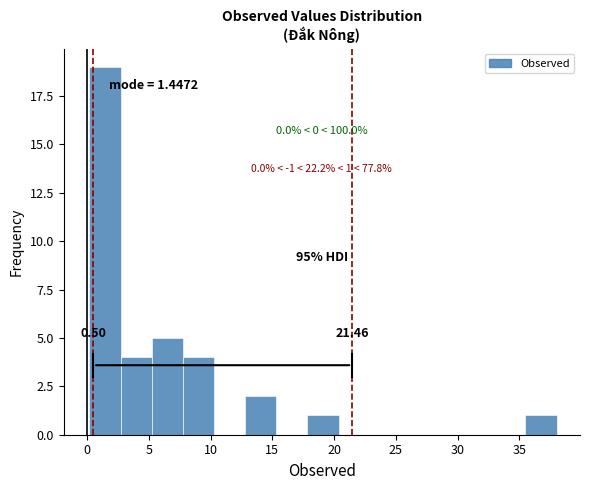

Which range on the x-axis has the tallest bar?

0.0 to 2.5